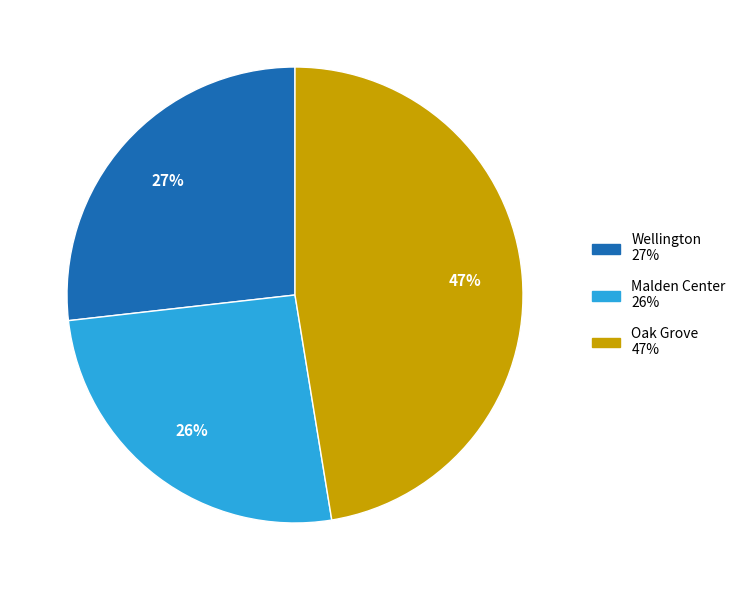

Which category has the smallest portion of the pie?

Malden Center